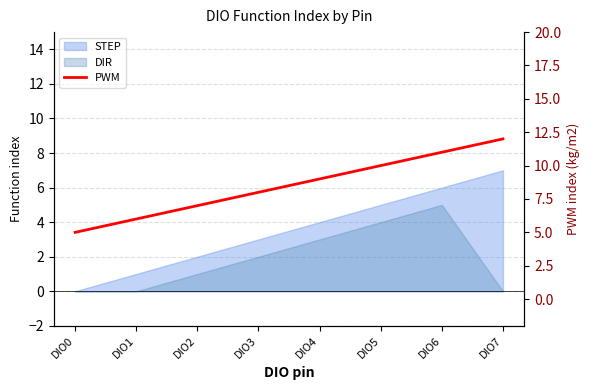

What is the greatest value displayed?

12